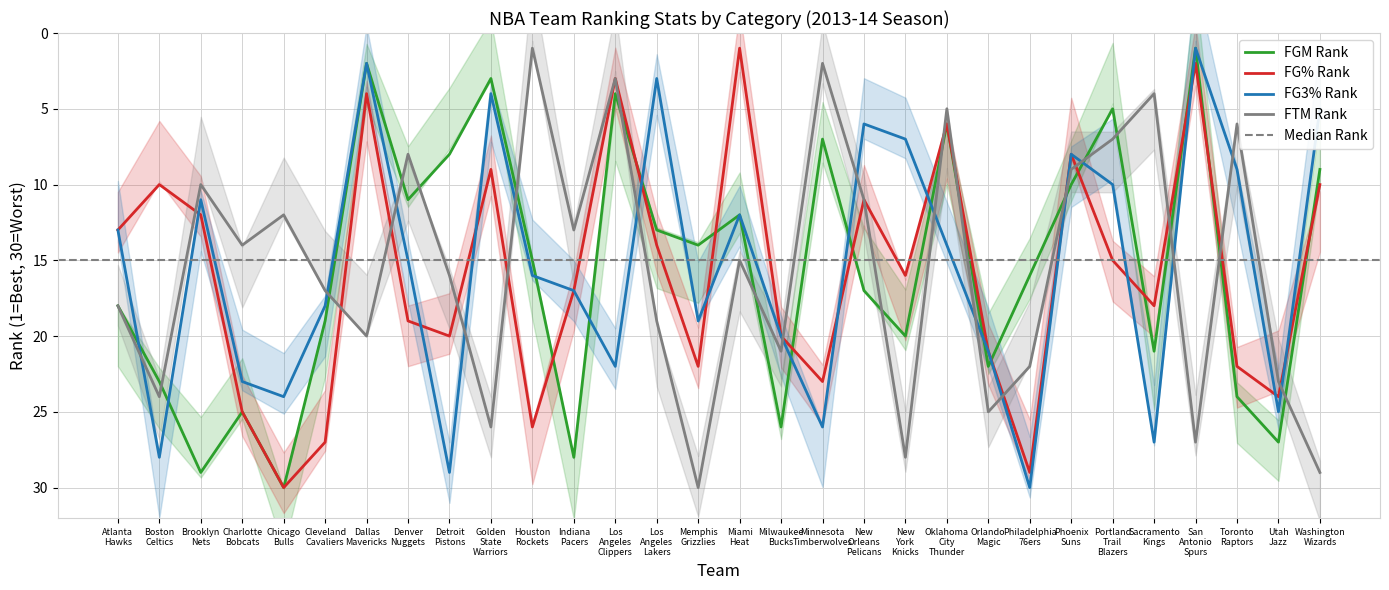

True or false: FGM_RANK has more than 2 points higher than both neighbors.

True